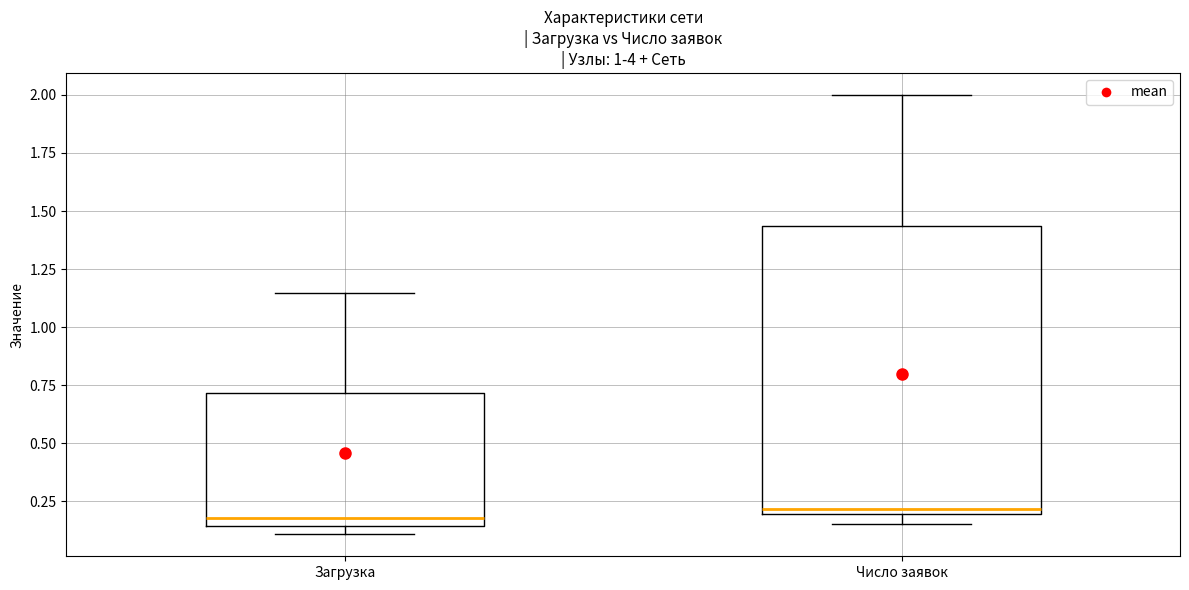

Reading left to right, read every box against the y-axis: the position of its median line, the range the box covers, and the ends of its whiskers. The values are not printed on the chart, so give them approximately, as read against the axis.

Загрузка: median 0.20, box 0.15 to 0.70, whiskers 0.10 to 1.15
Число заявок: median 0.20 (just above the box's lower edge), box 0.20 to 1.45, whiskers 0.15 to 2.00